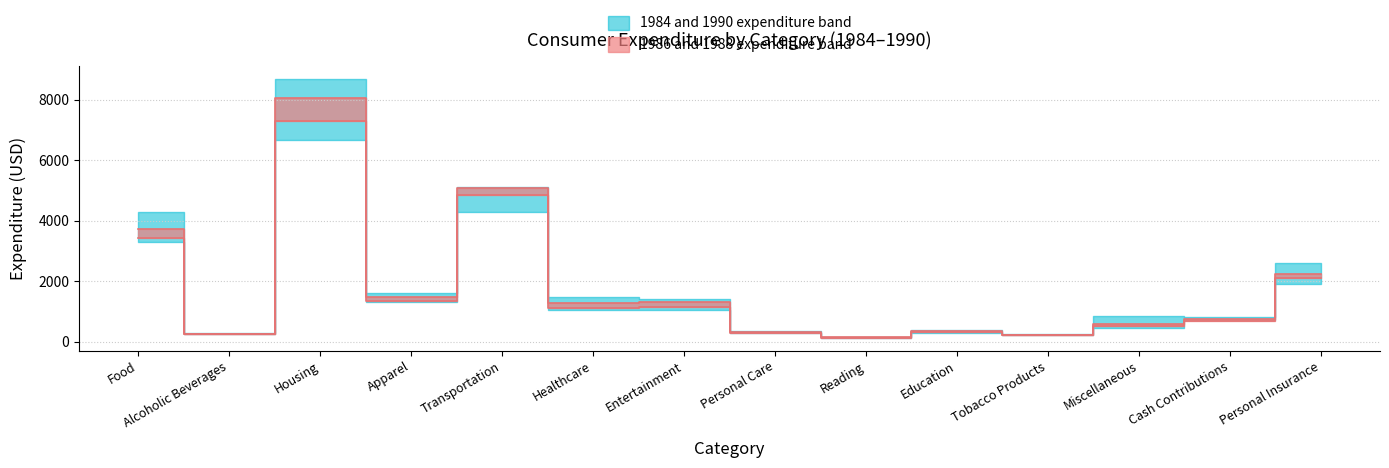

What is the label of the 14th point from the right?

Food